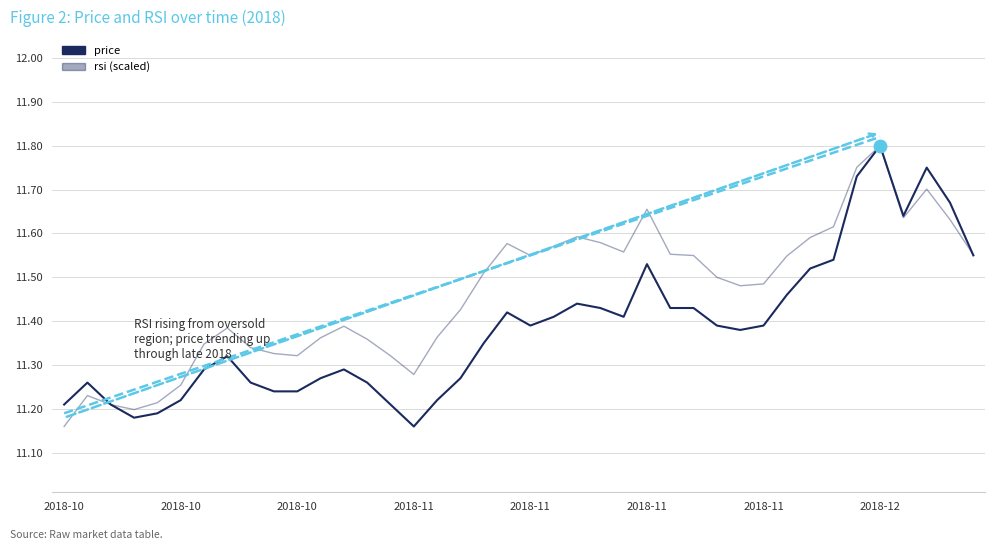

Is the value of price at 2018-10 greater than the value of rsi (scaled) at 16?

No